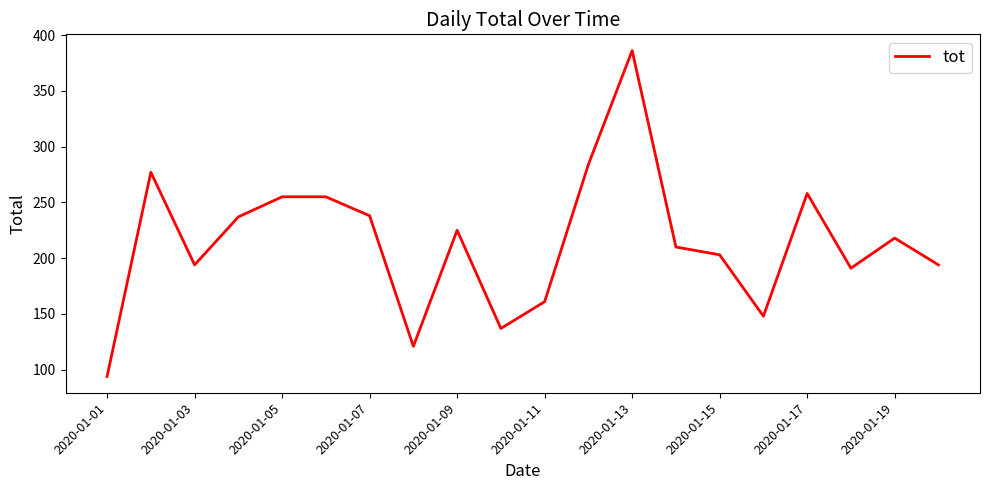

What is the maximum value shown in the chart?

386